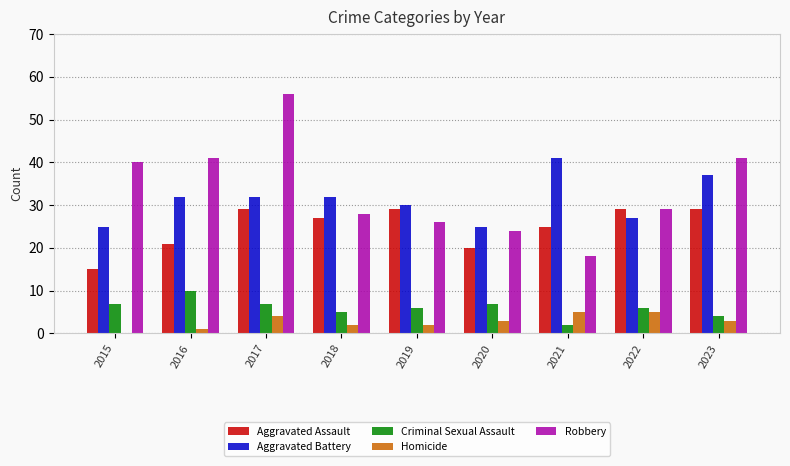

True or false: Aggravated Assault has a value of 15 at 2015.

True